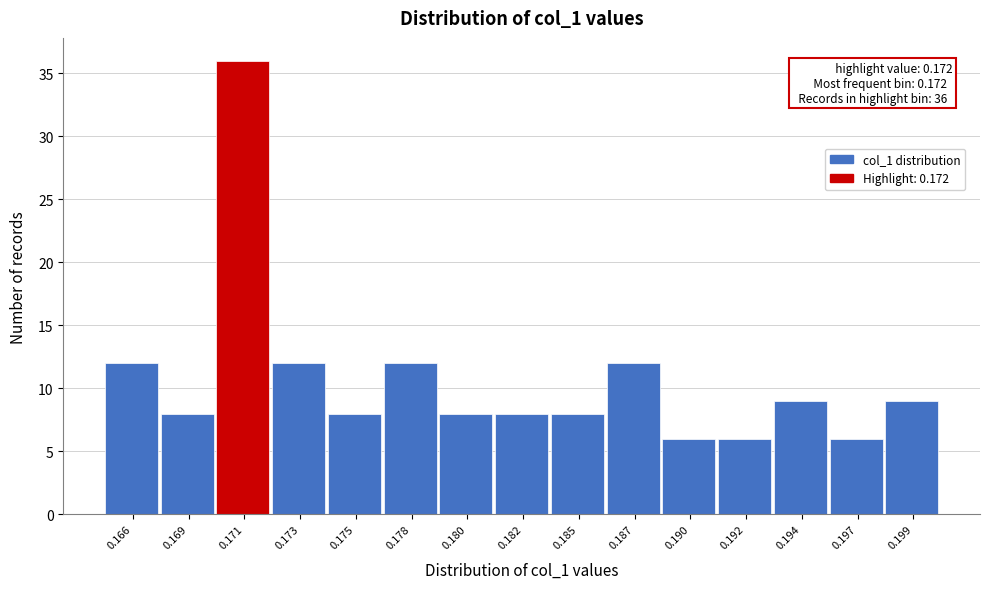

Reading right to left, transcribe all the data shown in this chart.

0.199=9	0.197=6	0.194=9	0.192=6	0.190=6	0.187=12	0.185=8	0.182=8	0.180=8	0.178=12	0.175=8	0.173=12	0.171=36	0.169=8	0.166=12